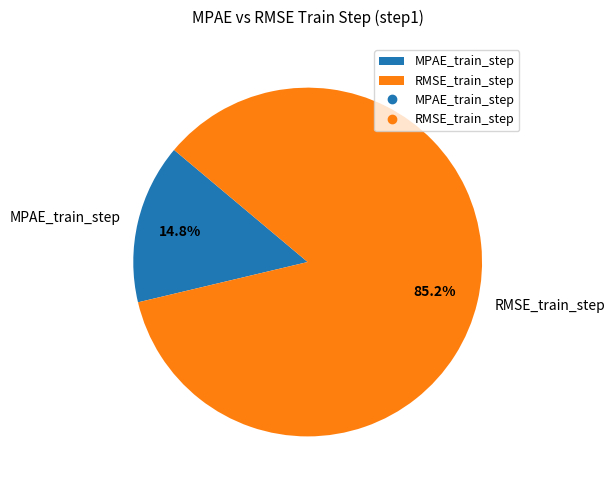

Between RMSE_train_step and MPAE_train_step, which is larger?

RMSE_train_step